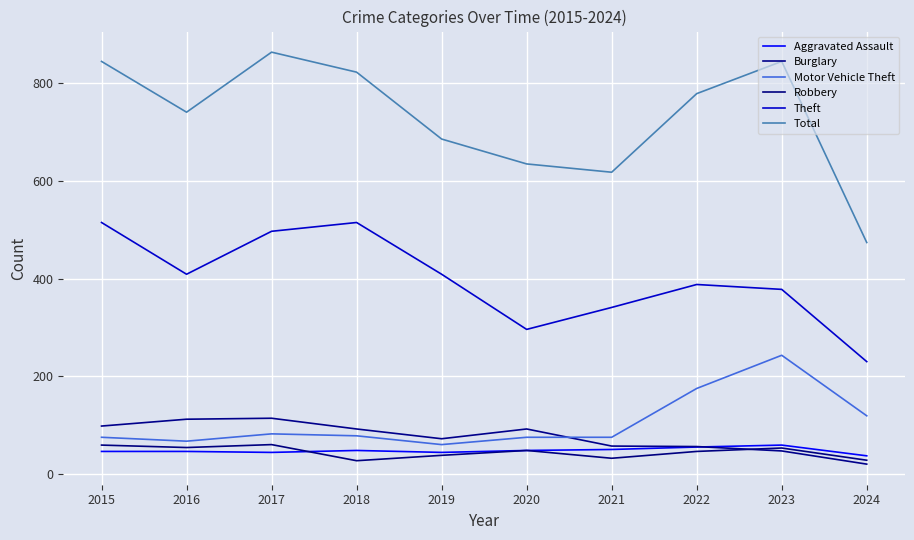

True or false: Motor Vehicle Theft and Robbery intersect in this chart.

False